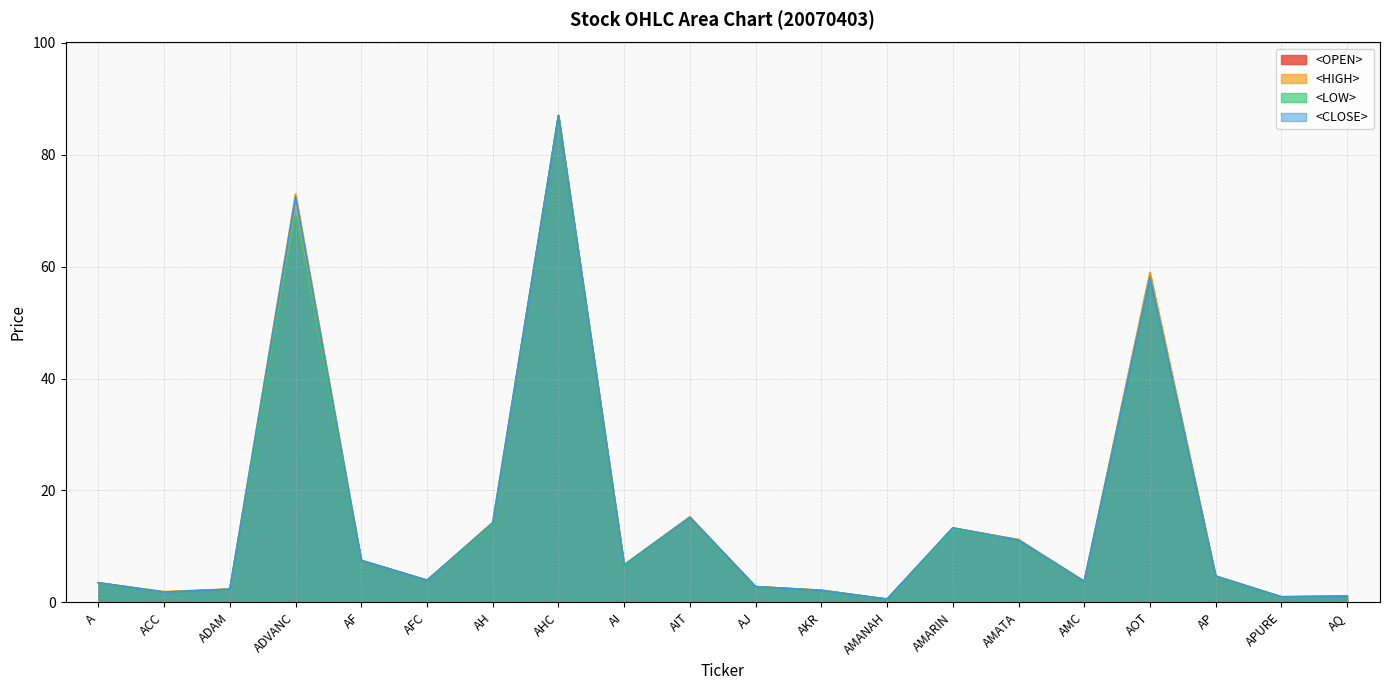

How many lines are shown in the chart?

4